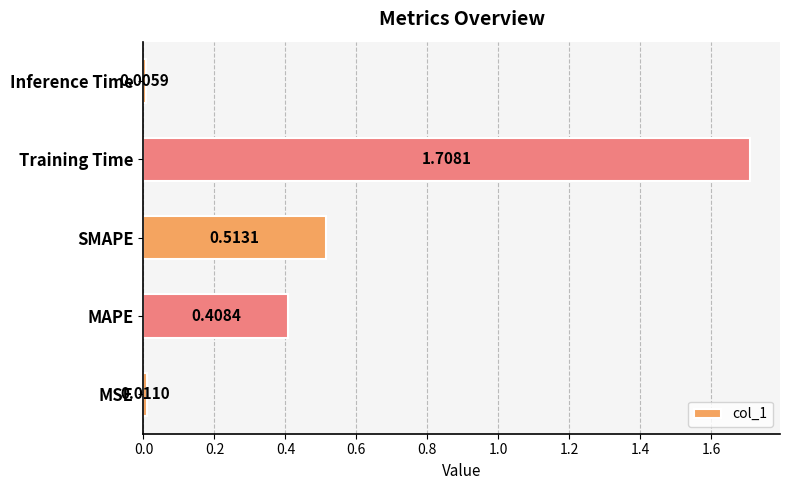

Rank the categories by value from lowest to highest.

Inference Time, MSE, MAPE, SMAPE, Training Time